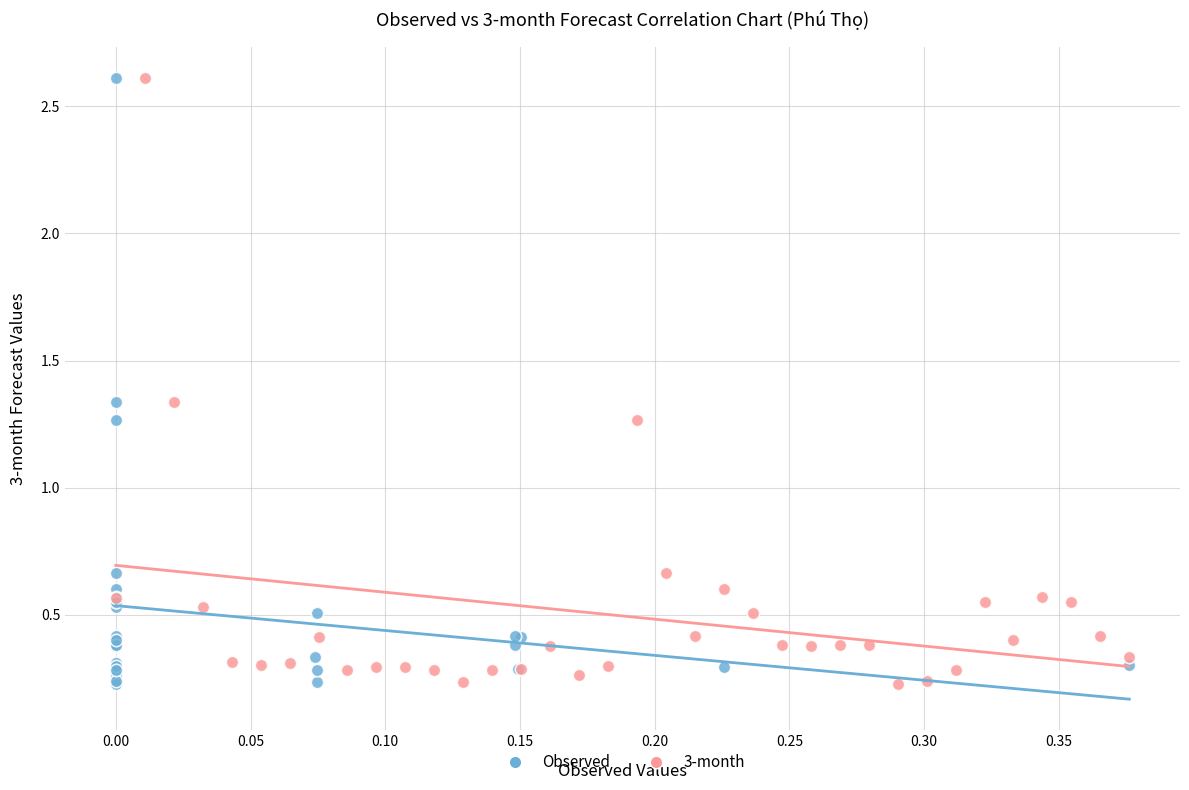

What are all the series names shown in the legend?

Observed, 3-month